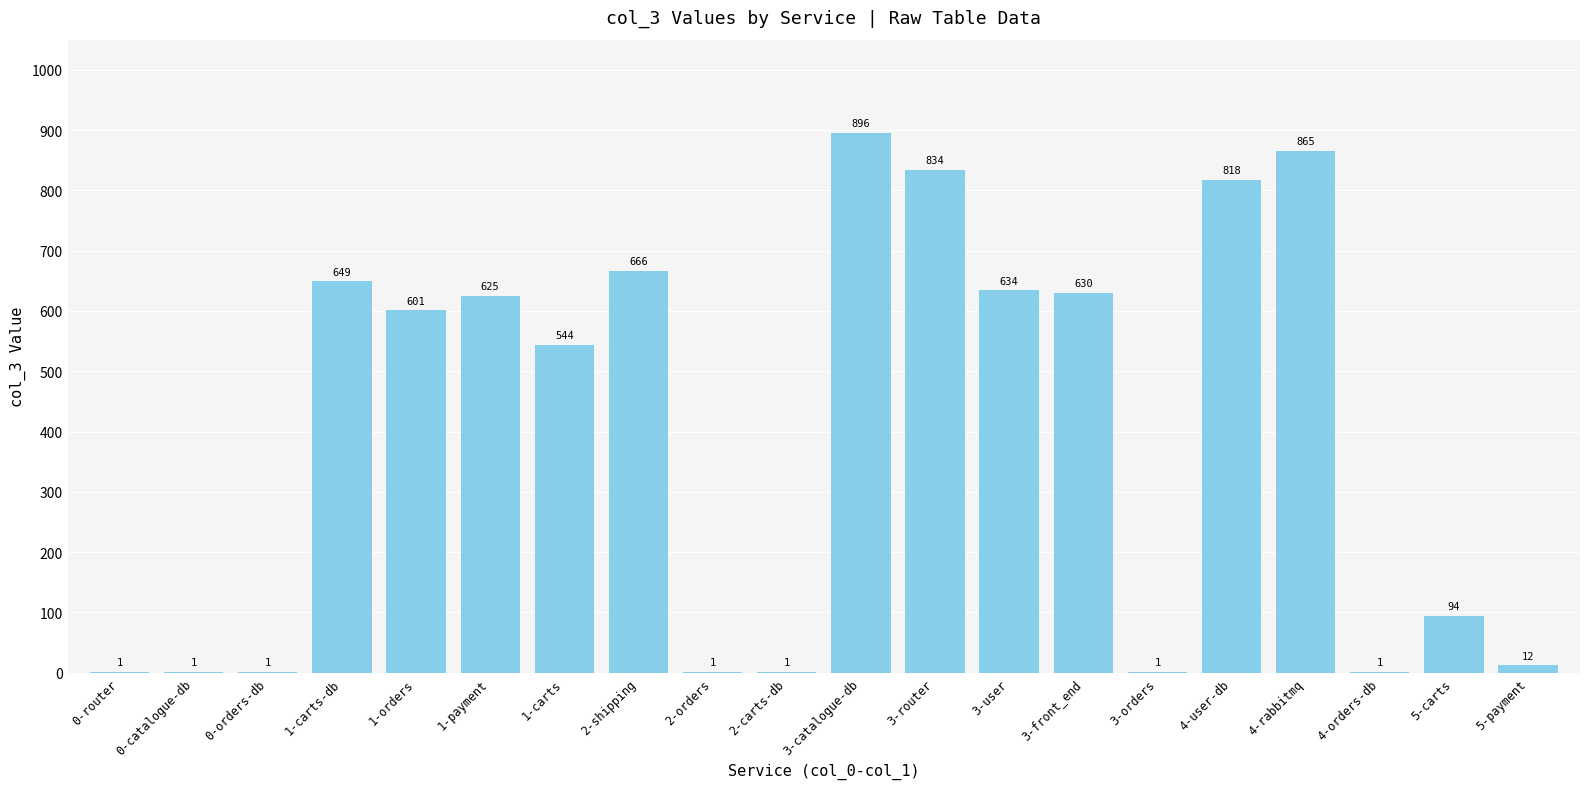

What is the greatest value displayed?

896